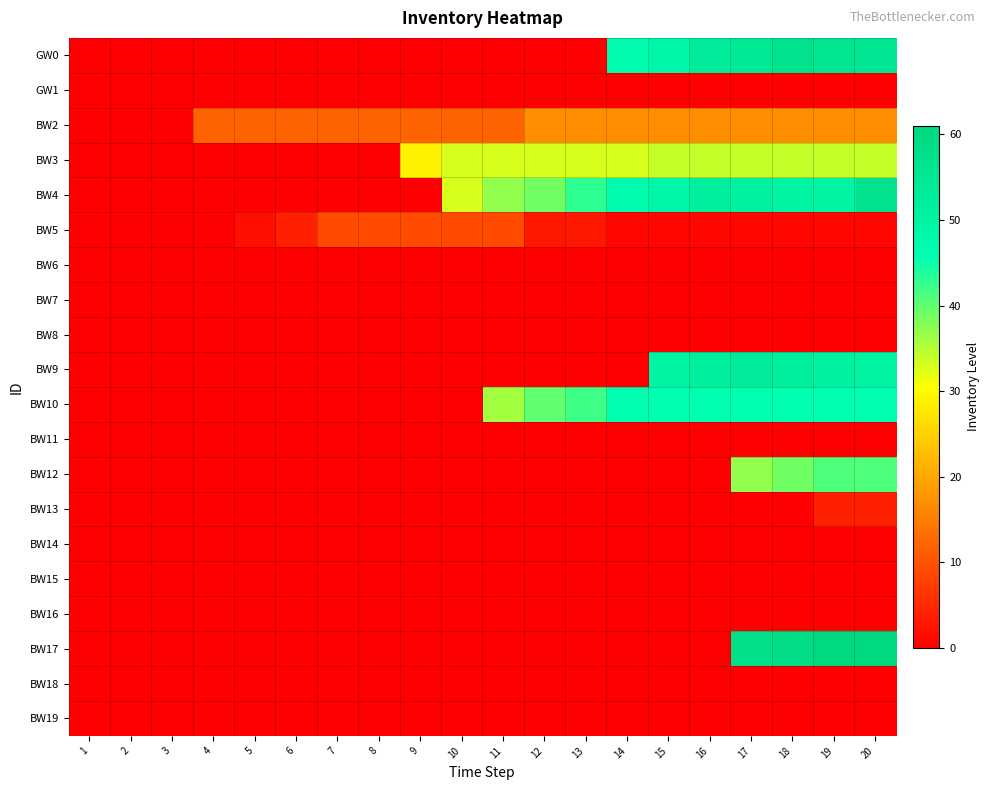

At which category is the sum across all series the highest?

20